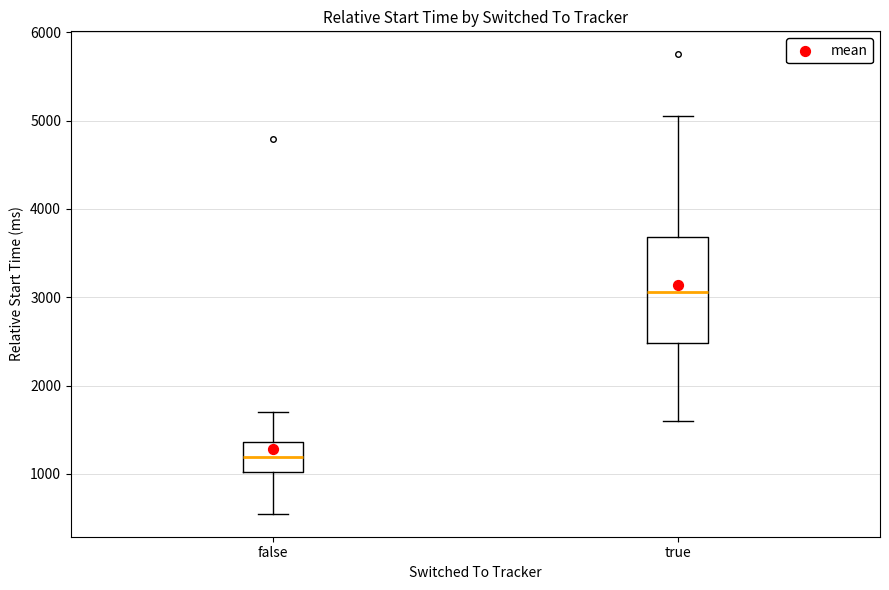

Reading left to right, read every box against the y-axis: the position of its median line, the range the box covers, and the ends of its whiskers. The values are not printed on the chart, so give them approximately, as read against the axis.

false: median 1200, box 1000 to 1400, whiskers 500 to 1700
true: median 3100, box 2500 to 3700, whiskers 1600 to 5000